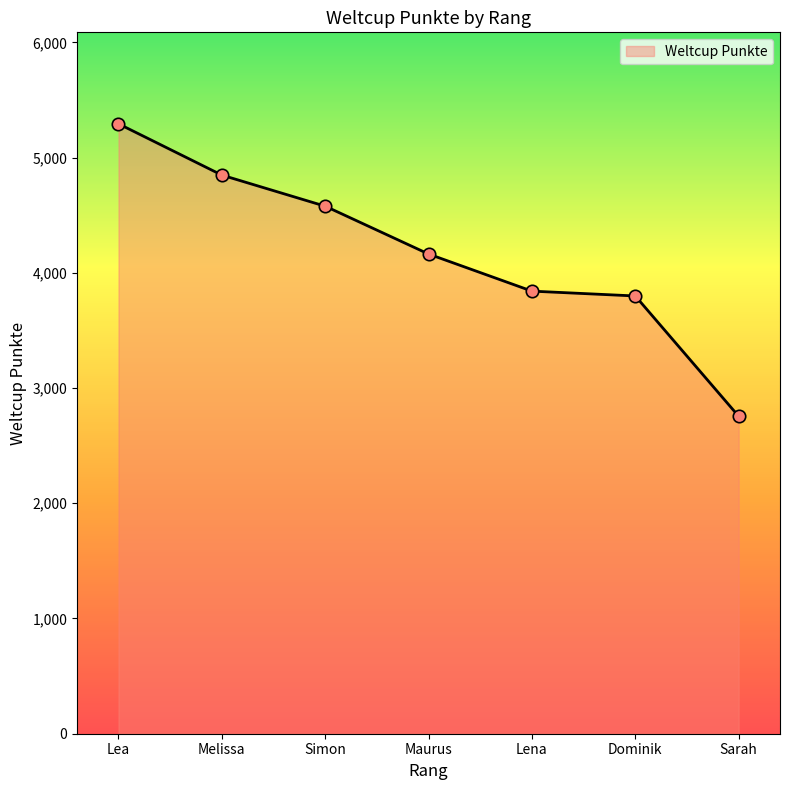

Which has a higher value, Lena or Lea?

Lea